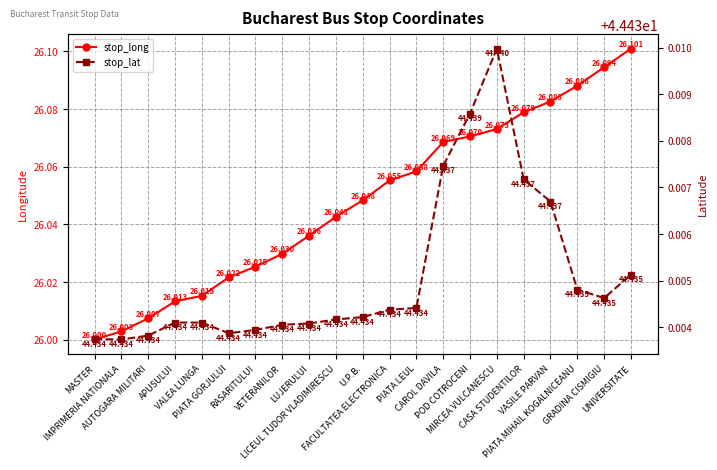

What is the minimum value shown in the chart?

26.0